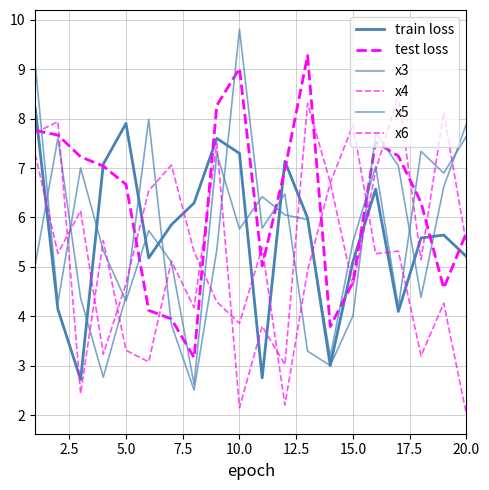

True or false: x3 has more than 0 interior local peaks.

True